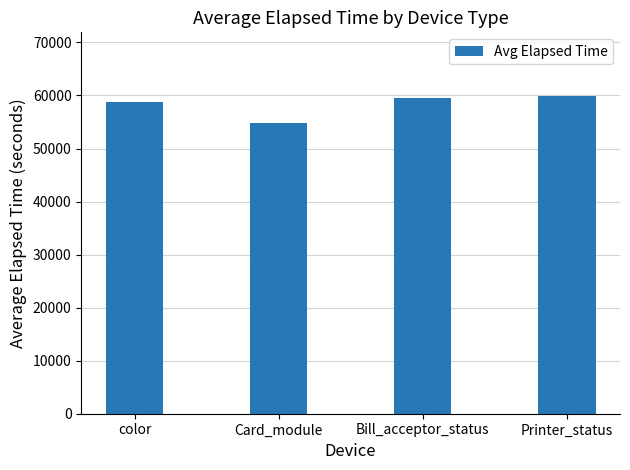

What is the difference between the maximum and second lowest values?

1072